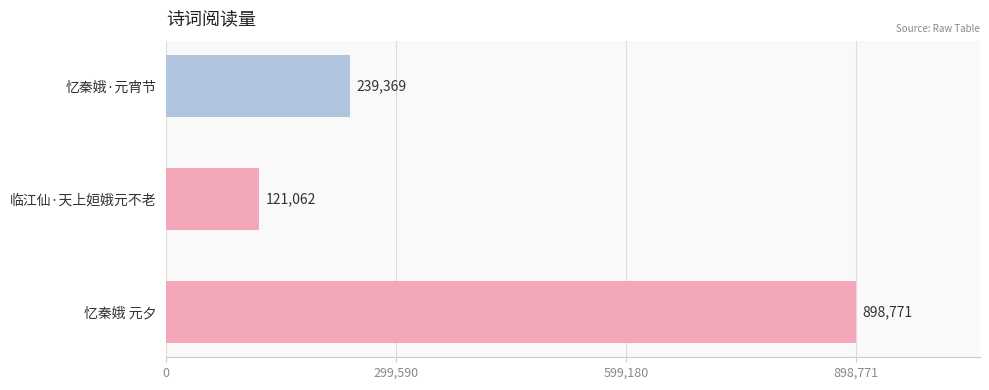

Rank the categories by value from highest to lowest.

忆秦娥 元夕, 忆秦娥·元宵节, 临江仙·天上姮娥元不老